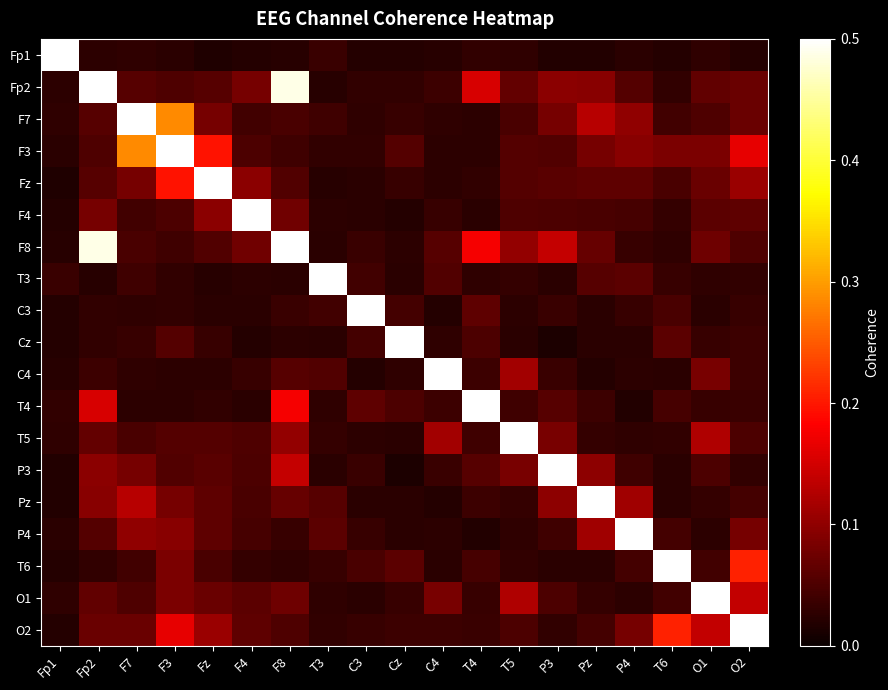

Reading right to left, list all the values displayed in this chart.

Fp1: O2=0.0	O1=0.0	T6=0.0	P4=0.0	Pz=0.0	P3=0.0	T5=0.0	T4=0.0	C4=0.0	Cz=0.0	C3=0.0	T3=0.0	F8=0.0	F4=0.0	Fz=0.0	F3=0.0	F7=0.0	Fp2=0.0	Fp1=1.0
Fp2: O2=0.1	O1=0.1	T6=0.0	P4=0.1	Pz=0.1	P3=0.1	T5=0.1	T4=0.2	C4=0.0	Cz=0.0	C3=0.0	T3=0.0	F8=0.5	F4=0.1	Fz=0.1	F3=0.1	F7=0.1	Fp2=1.0	Fp1=0.0
F7: O2=0.1	O1=0.1	T6=0.0	P4=0.1	Pz=0.1	P3=0.1	T5=0.0	T4=0.0	C4=0.0	Cz=0.0	C3=0.0	T3=0.0	F8=0.0	F4=0.0	Fz=0.1	F3=0.3	F7=1.0	Fp2=0.1	Fp1=0.0
F3: O2=0.2	O1=0.1	T6=0.1	P4=0.1	Pz=0.1	P3=0.1	T5=0.1	T4=0.0	C4=0.0	Cz=0.1	C3=0.0	T3=0.0	F8=0.0	F4=0.1	Fz=0.2	F3=1.0	F7=0.3	Fp2=0.1	Fp1=0.0
Fz: O2=0.1	O1=0.1	T6=0.0	P4=0.1	Pz=0.1	P3=0.1	T5=0.1	T4=0.0	C4=0.0	Cz=0.0	C3=0.0	T3=0.0	F8=0.1	F4=0.1	Fz=1.0	F3=0.2	F7=0.1	Fp2=0.1	Fp1=0.0
F4: O2=0.1	O1=0.1	T6=0.0	P4=0.0	Pz=0.0	P3=0.0	T5=0.1	T4=0.0	C4=0.0	Cz=0.0	C3=0.0	T3=0.0	F8=0.1	F4=1.0	Fz=0.1	F3=0.1	F7=0.0	Fp2=0.1	Fp1=0.0
F8: O2=0.1	O1=0.1	T6=0.0	P4=0.0	Pz=0.1	P3=0.1	T5=0.1	T4=0.2	C4=0.1	Cz=0.0	C3=0.0	T3=0.0	F8=1.0	F4=0.1	Fz=0.1	F3=0.0	F7=0.0	Fp2=0.5	Fp1=0.0
T3: O2=0.0	O1=0.0	T6=0.0	P4=0.1	Pz=0.1	P3=0.0	T5=0.0	T4=0.0	C4=0.1	Cz=0.0	C3=0.0	T3=1.0	F8=0.0	F4=0.0	Fz=0.0	F3=0.0	F7=0.0	Fp2=0.0	Fp1=0.0
C3: O2=0.0	O1=0.0	T6=0.0	P4=0.0	Pz=0.0	P3=0.0	T5=0.0	T4=0.1	C4=0.0	Cz=0.0	C3=1.0	T3=0.0	F8=0.0	F4=0.0	Fz=0.0	F3=0.0	F7=0.0	Fp2=0.0	Fp1=0.0
Cz: O2=0.0	O1=0.0	T6=0.1	P4=0.0	Pz=0.0	P3=0.0	T5=0.0	T4=0.0	C4=0.0	Cz=1.0	C3=0.0	T3=0.0	F8=0.0	F4=0.0	Fz=0.0	F3=0.1	F7=0.0	Fp2=0.0	Fp1=0.0
C4: O2=0.0	O1=0.1	T6=0.0	P4=0.0	Pz=0.0	P3=0.0	T5=0.1	T4=0.0	C4=1.0	Cz=0.0	C3=0.0	T3=0.1	F8=0.1	F4=0.0	Fz=0.0	F3=0.0	F7=0.0	Fp2=0.0	Fp1=0.0
T4: O2=0.0	O1=0.0	T6=0.0	P4=0.0	Pz=0.0	P3=0.1	T5=0.0	T4=1.0	C4=0.0	Cz=0.0	C3=0.1	T3=0.0	F8=0.2	F4=0.0	Fz=0.0	F3=0.0	F7=0.0	Fp2=0.2	Fp1=0.0
T5: O2=0.1	O1=0.1	T6=0.0	P4=0.0	Pz=0.0	P3=0.1	T5=1.0	T4=0.0	C4=0.1	Cz=0.0	C3=0.0	T3=0.0	F8=0.1	F4=0.1	Fz=0.1	F3=0.1	F7=0.0	Fp2=0.1	Fp1=0.0
P3: O2=0.0	O1=0.0	T6=0.0	P4=0.0	Pz=0.1	P3=1.0	T5=0.1	T4=0.1	C4=0.0	Cz=0.0	C3=0.0	T3=0.0	F8=0.1	F4=0.0	Fz=0.1	F3=0.1	F7=0.1	Fp2=0.1	Fp1=0.0
Pz: O2=0.0	O1=0.0	T6=0.0	P4=0.1	Pz=1.0	P3=0.1	T5=0.0	T4=0.0	C4=0.0	Cz=0.0	C3=0.0	T3=0.1	F8=0.1	F4=0.0	Fz=0.1	F3=0.1	F7=0.1	Fp2=0.1	Fp1=0.0
P4: O2=0.1	O1=0.0	T6=0.0	P4=1.0	Pz=0.1	P3=0.0	T5=0.0	T4=0.0	C4=0.0	Cz=0.0	C3=0.0	T3=0.1	F8=0.0	F4=0.0	Fz=0.1	F3=0.1	F7=0.1	Fp2=0.1	Fp1=0.0
T6: O2=0.2	O1=0.0	T6=1.0	P4=0.0	Pz=0.0	P3=0.0	T5=0.0	T4=0.0	C4=0.0	Cz=0.1	C3=0.0	T3=0.0	F8=0.0	F4=0.0	Fz=0.0	F3=0.1	F7=0.0	Fp2=0.0	Fp1=0.0
O1: O2=0.1	O1=1.0	T6=0.0	P4=0.0	Pz=0.0	P3=0.0	T5=0.1	T4=0.0	C4=0.1	Cz=0.0	C3=0.0	T3=0.0	F8=0.1	F4=0.1	Fz=0.1	F3=0.1	F7=0.1	Fp2=0.1	Fp1=0.0
O2: O2=1.0	O1=0.1	T6=0.2	P4=0.1	Pz=0.0	P3=0.0	T5=0.1	T4=0.0	C4=0.0	Cz=0.0	C3=0.0	T3=0.0	F8=0.1	F4=0.1	Fz=0.1	F3=0.2	F7=0.1	Fp2=0.1	Fp1=0.0